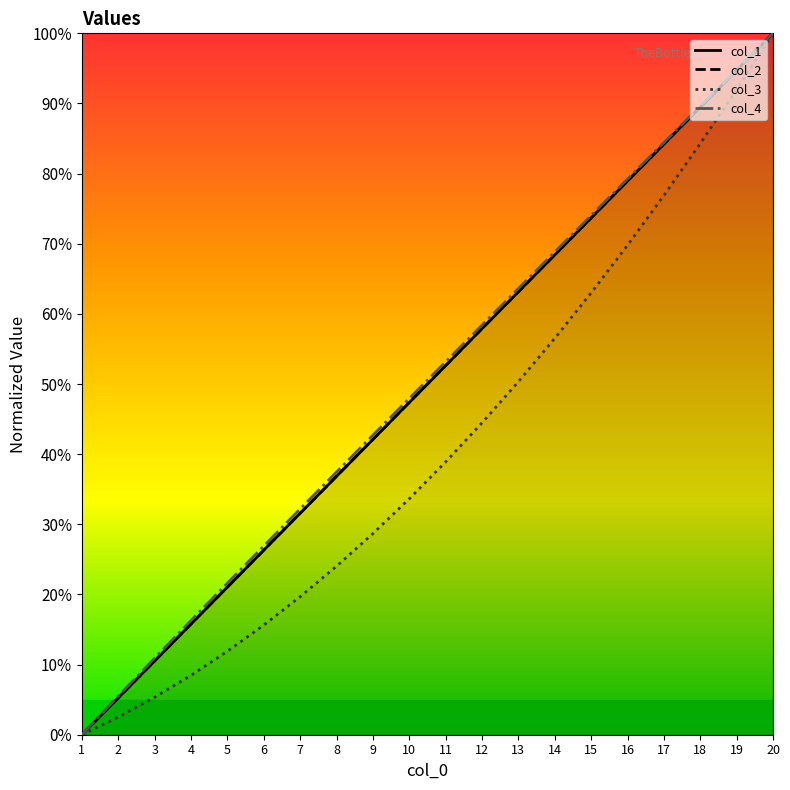

How many data points in col_3 are less than 38?

10